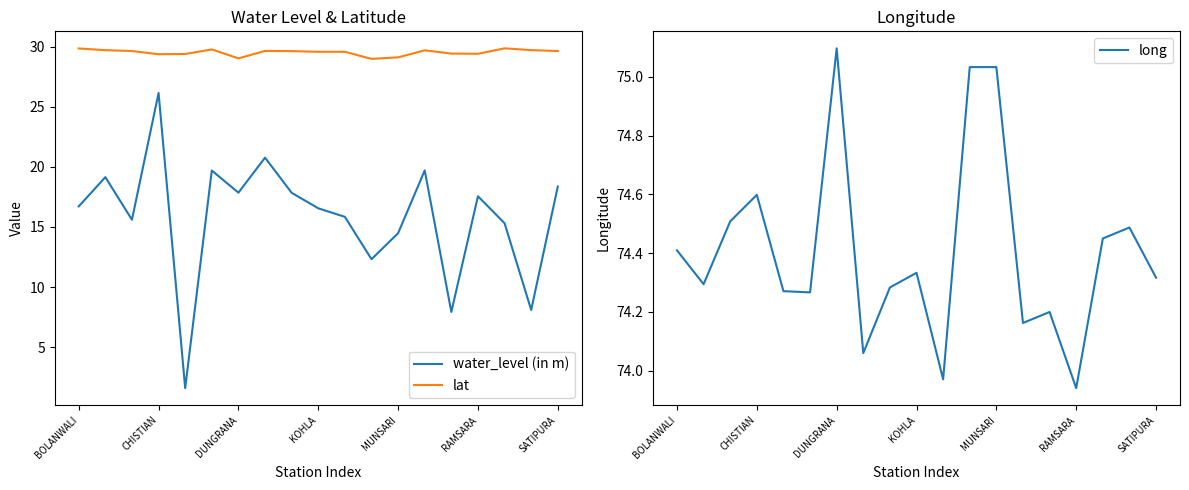

True or false: lat has a value of 40.5 at SATIPURA.

False